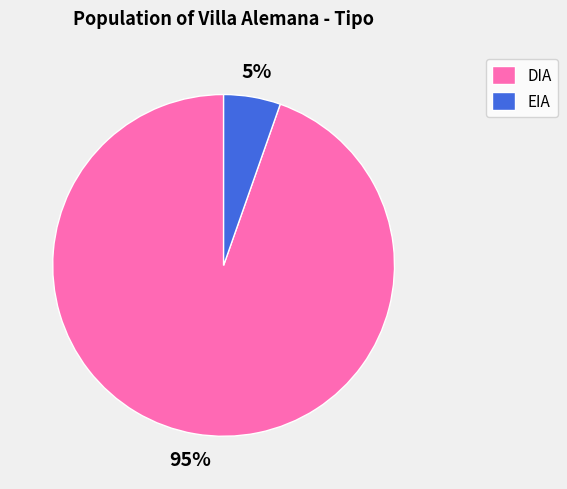

Is it true that EIA is 5% of the pie?

True